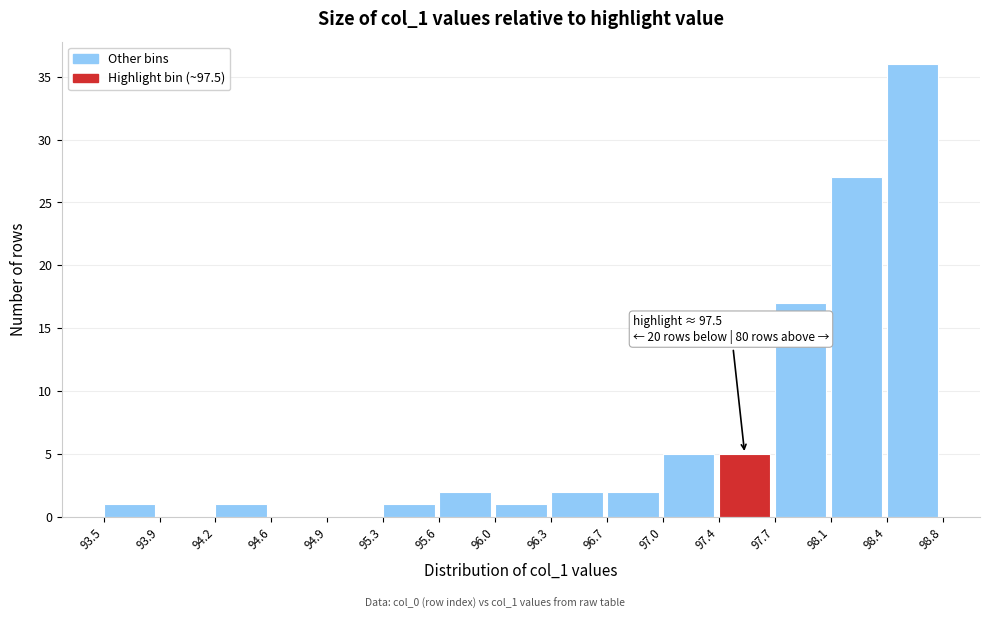

Which range on the x-axis has the tallest bar?

98.4 to 98.8